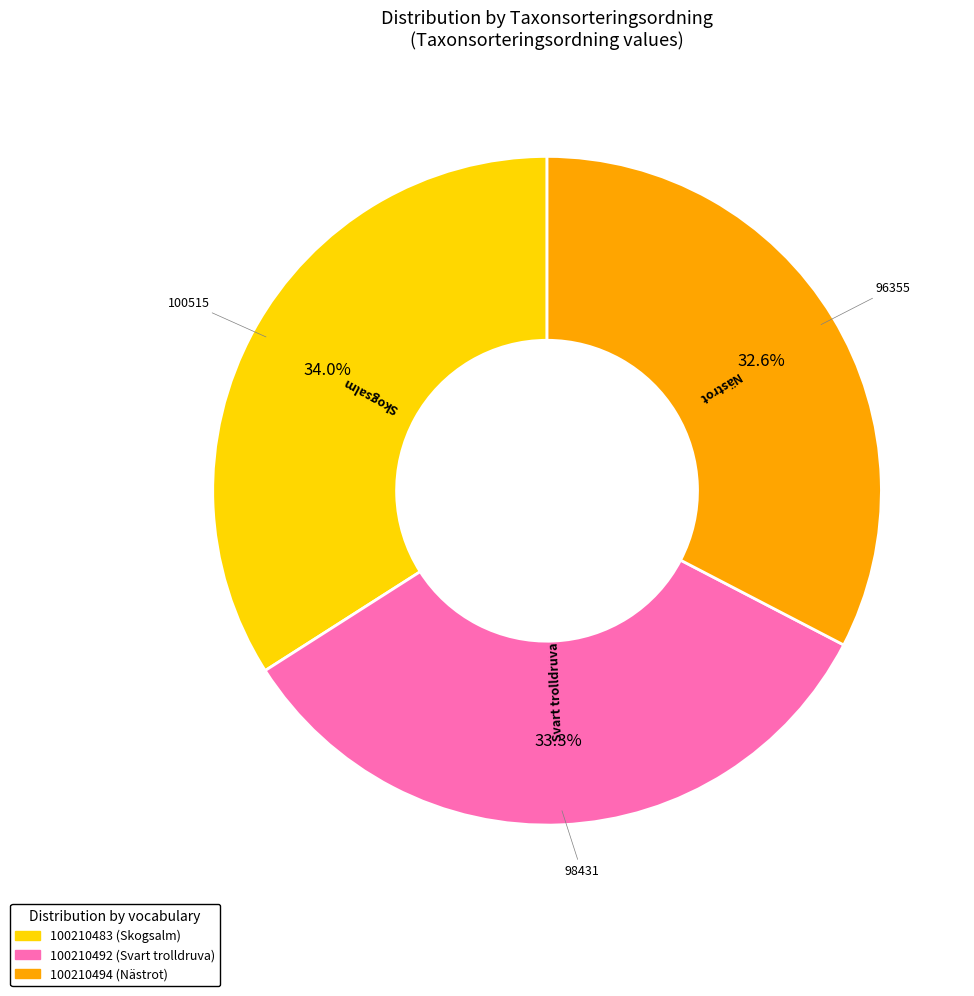

Which has a higher value, 100210494 or 100210492?

100210492